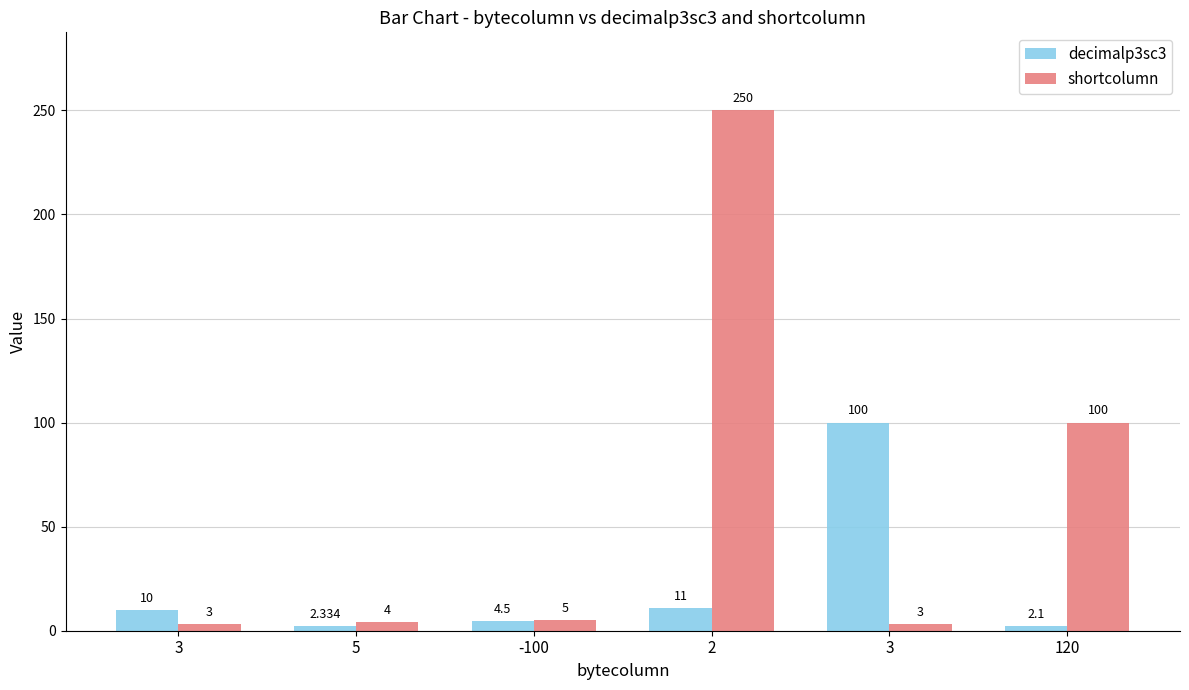

At which category is the sum across all series the highest?

2